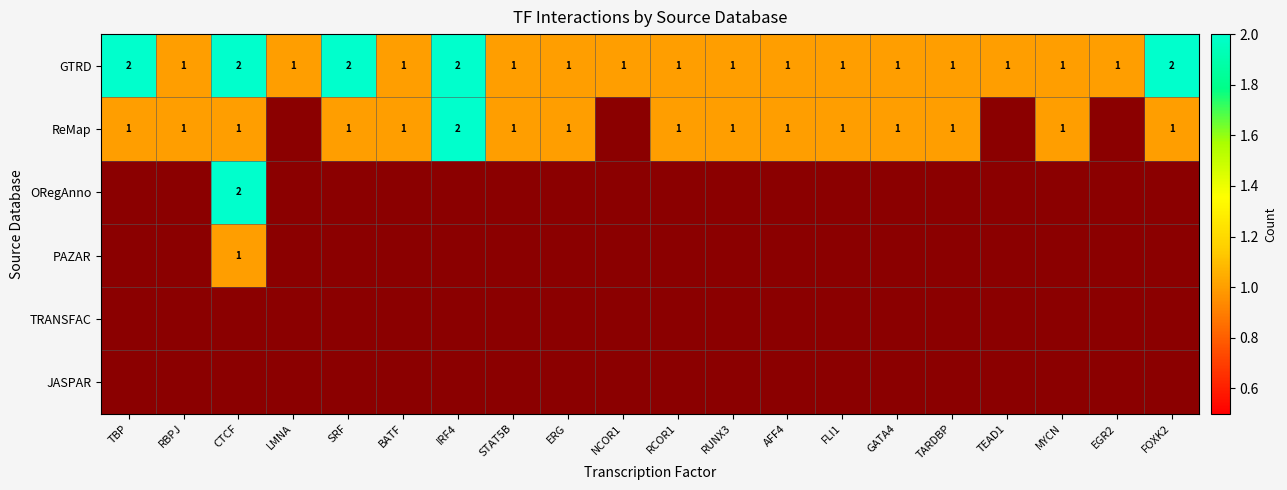

What is the sum of all GTRD values?

25